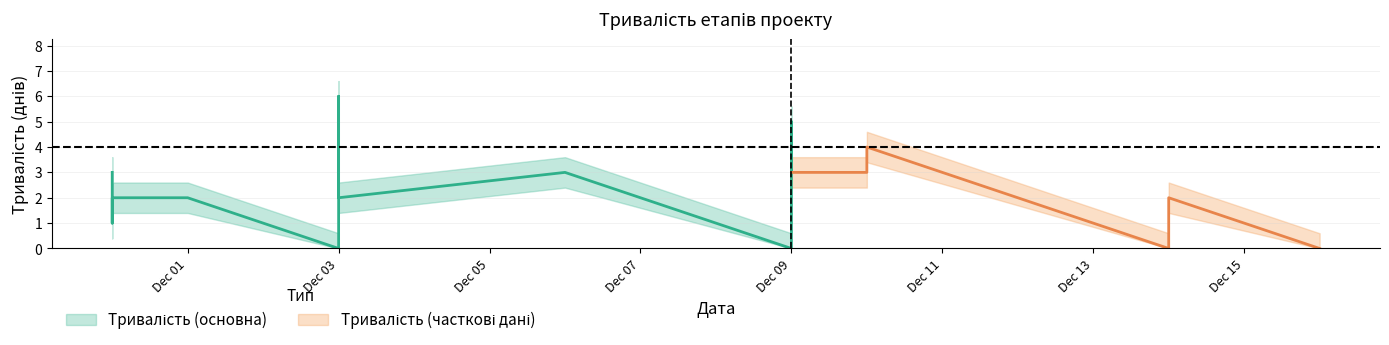

What is the label of the 18th point from the right?

2019-11-30